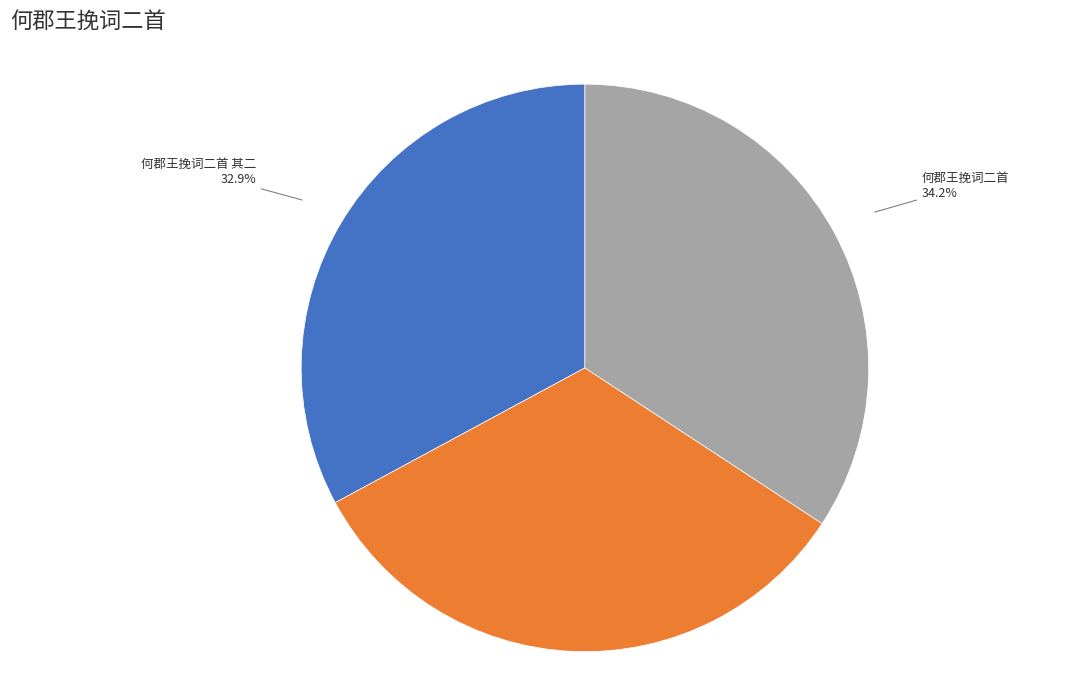

To the nearest percent, what percentage of the pie is 何郡王挽词二首 其一?

33%